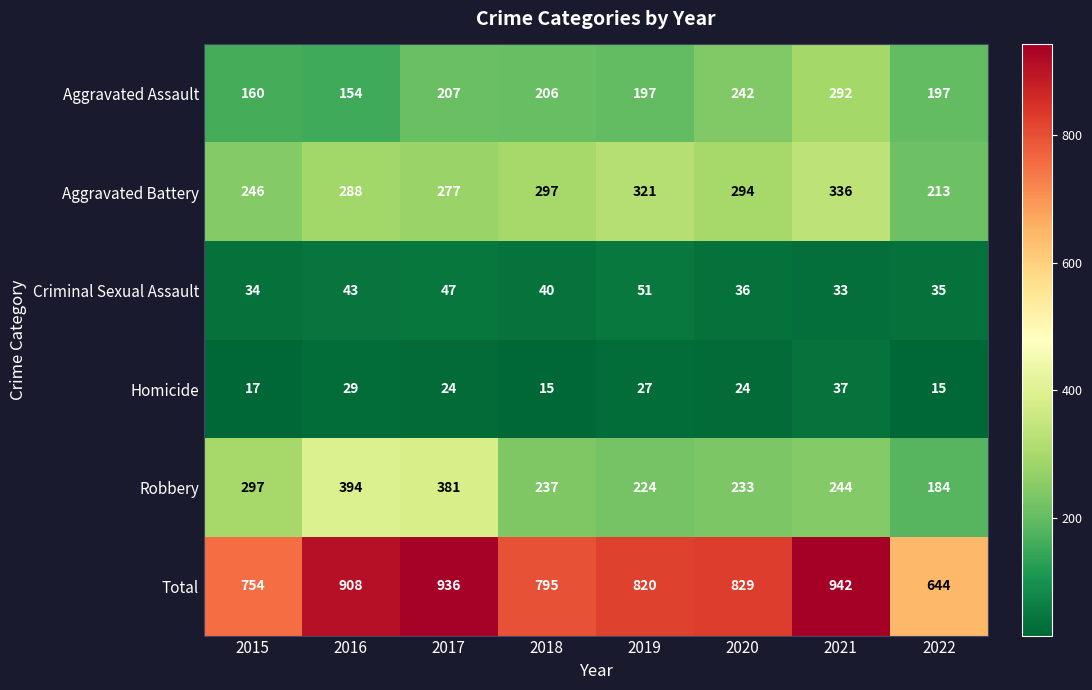

Is it true that Robbery equals 107 at 2018?

False